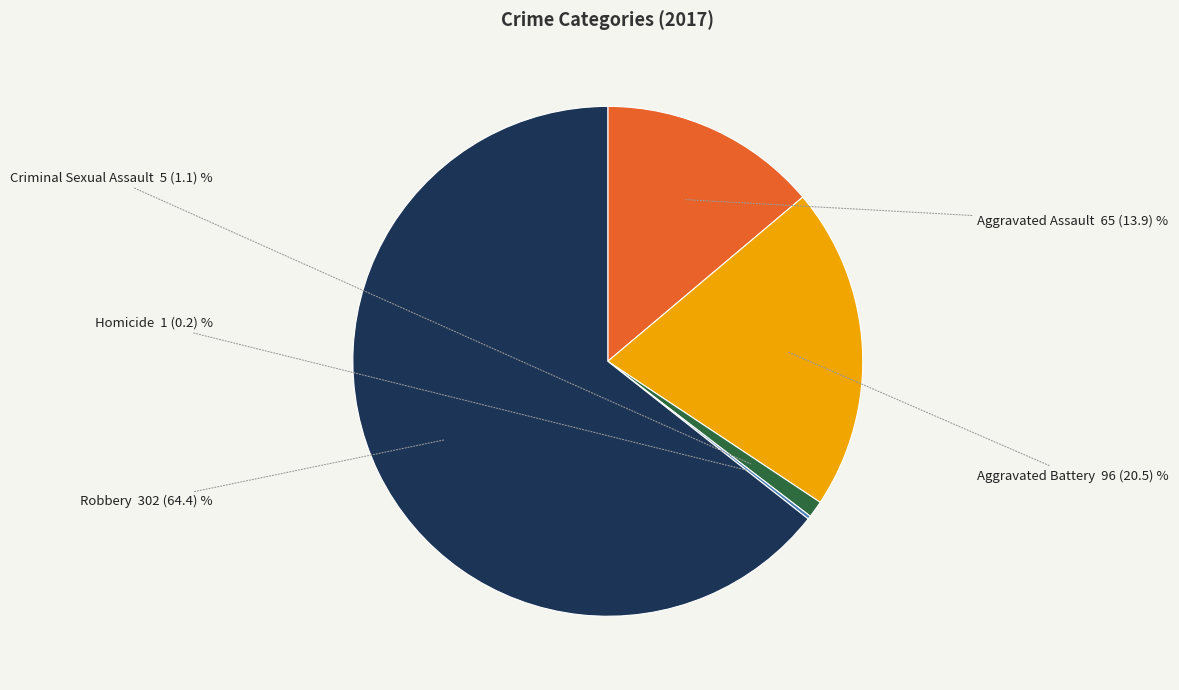

Is there a majority slice in this chart?

Yes